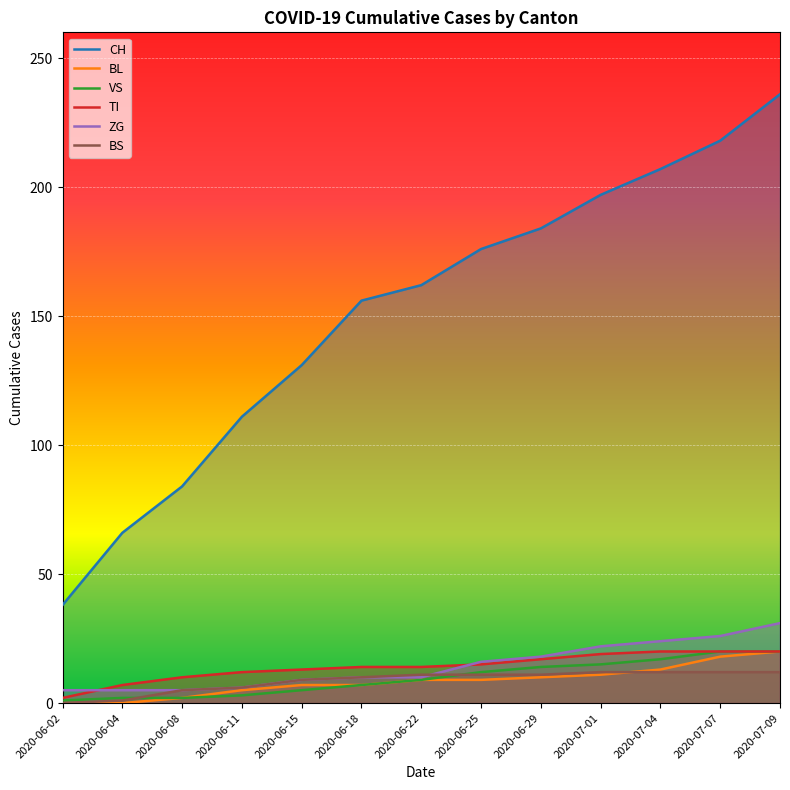

Does the chart display data point markers on the line(s)?

No